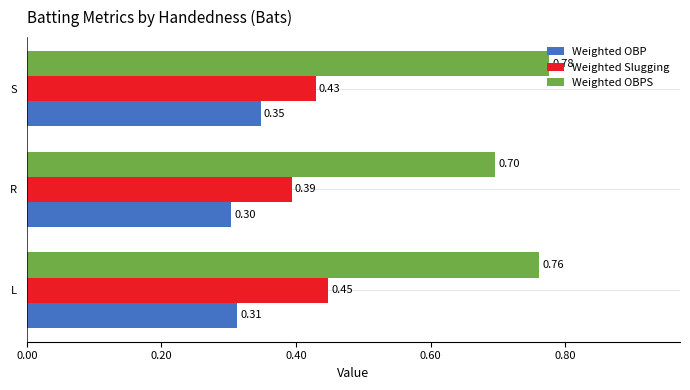

Rank the series at S from highest to lowest value.

Weighted OBPS, Weighted Slugging, Weighted OBP